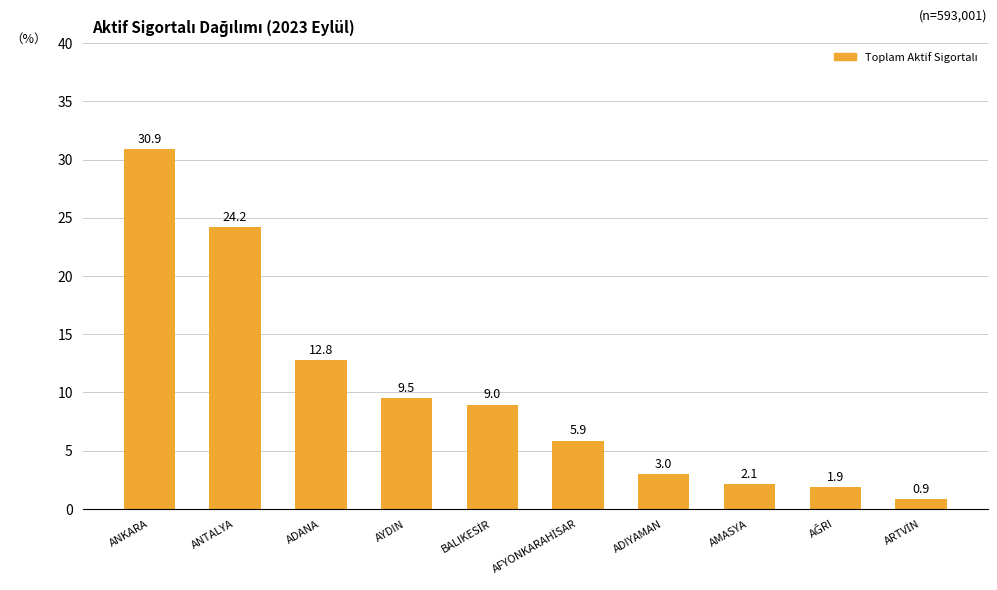

Which has a higher value, AYDIN or ANTALYA?

ANTALYA